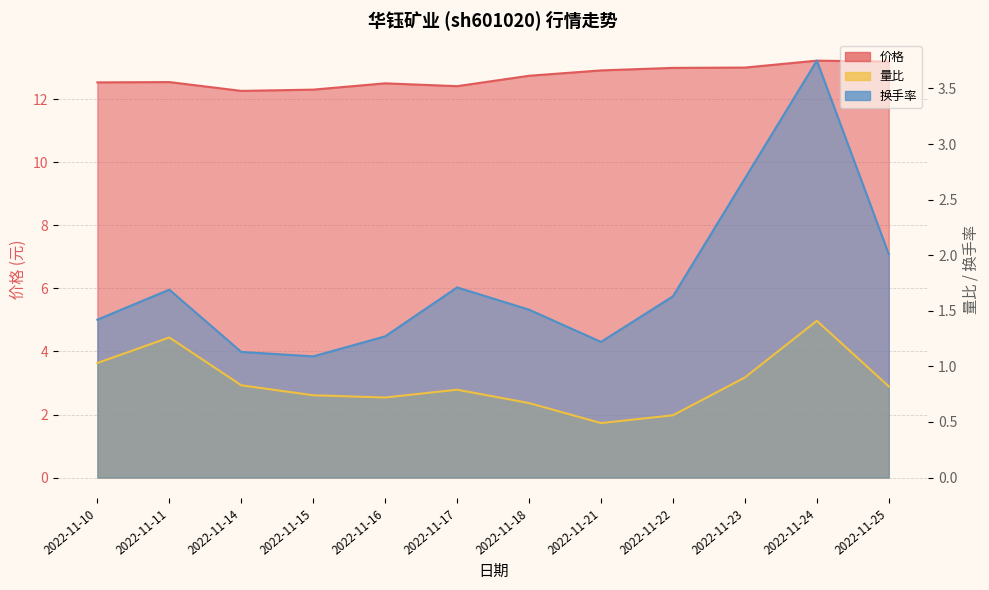

Is it true that 价格 equals 12.6 at 2022-11-11?

True